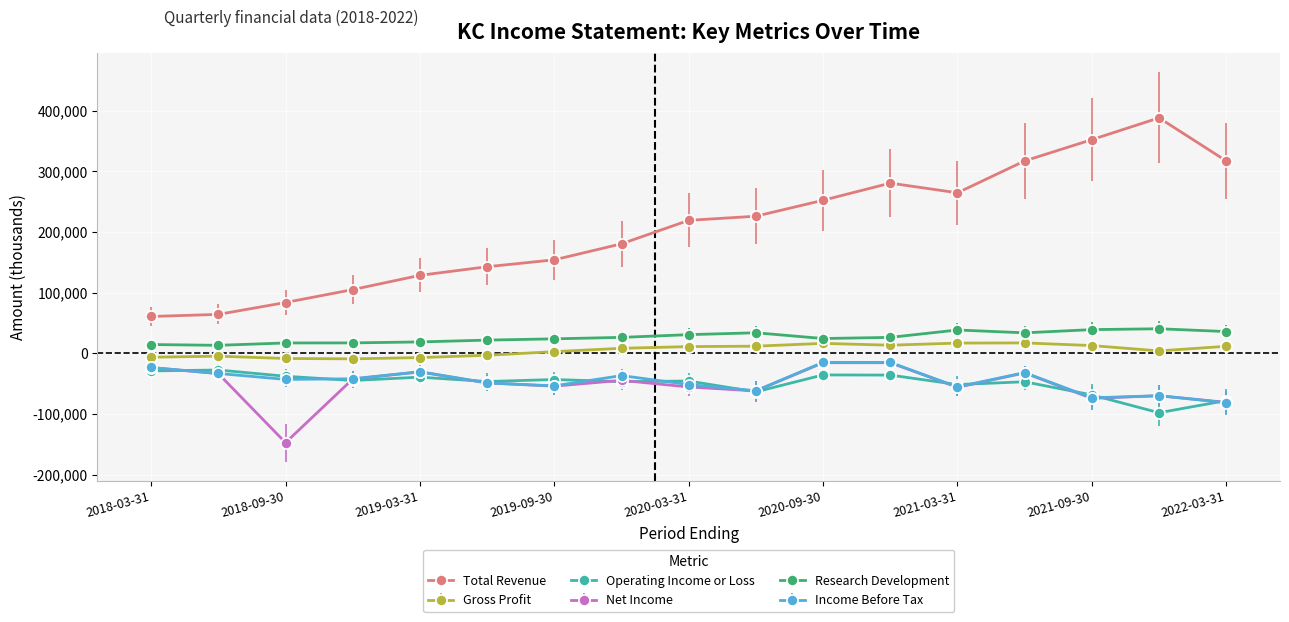

What is the value of the Net Income point at the 17th from the left?

-80800